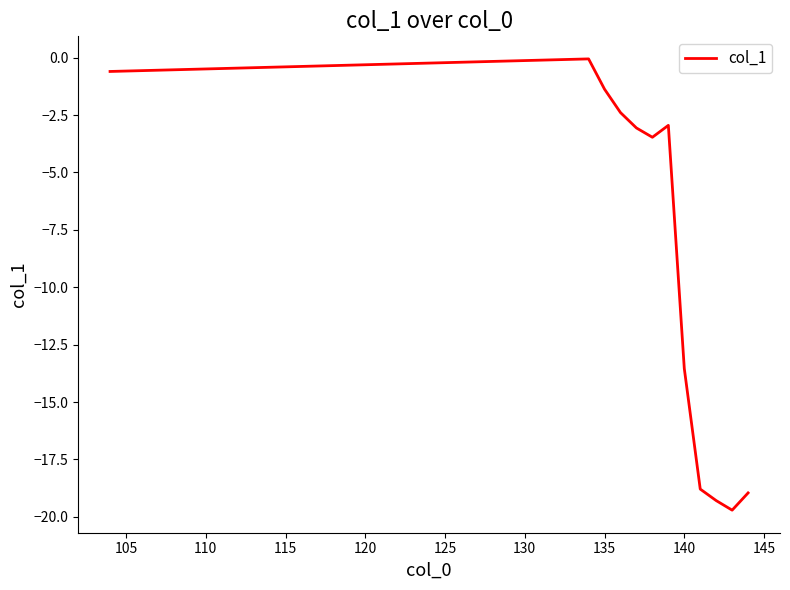

What is the minimum value shown in the chart?

-19.7